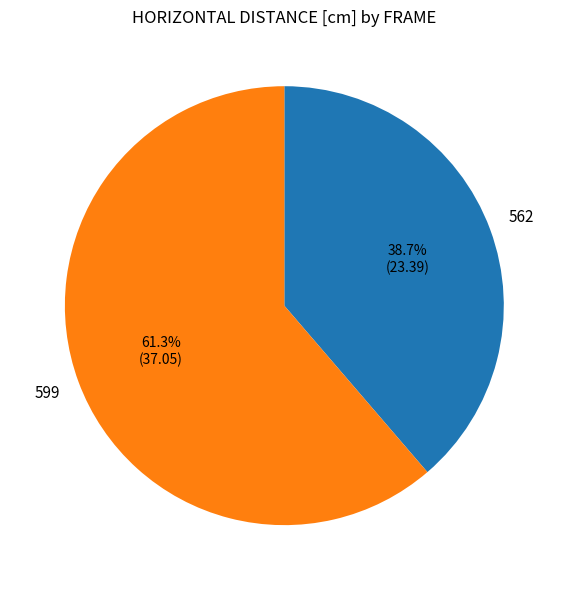

Combined, do 562 and 599 account for over 50%?

Yes